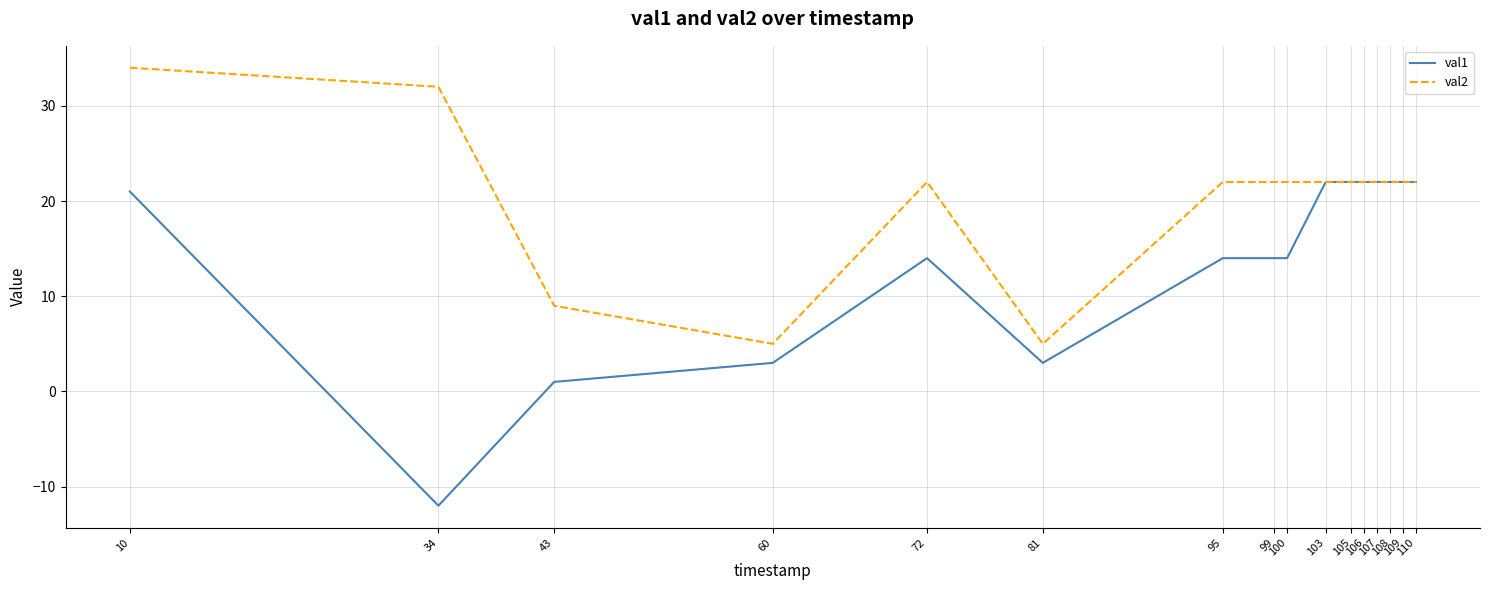

True or false: val2 has more than 0 points higher than both neighbors.

True